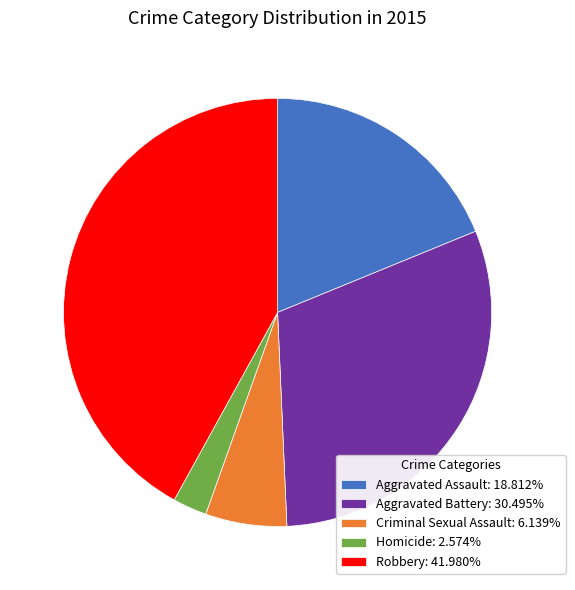

Is there any slice that represents more than half of the pie?

No